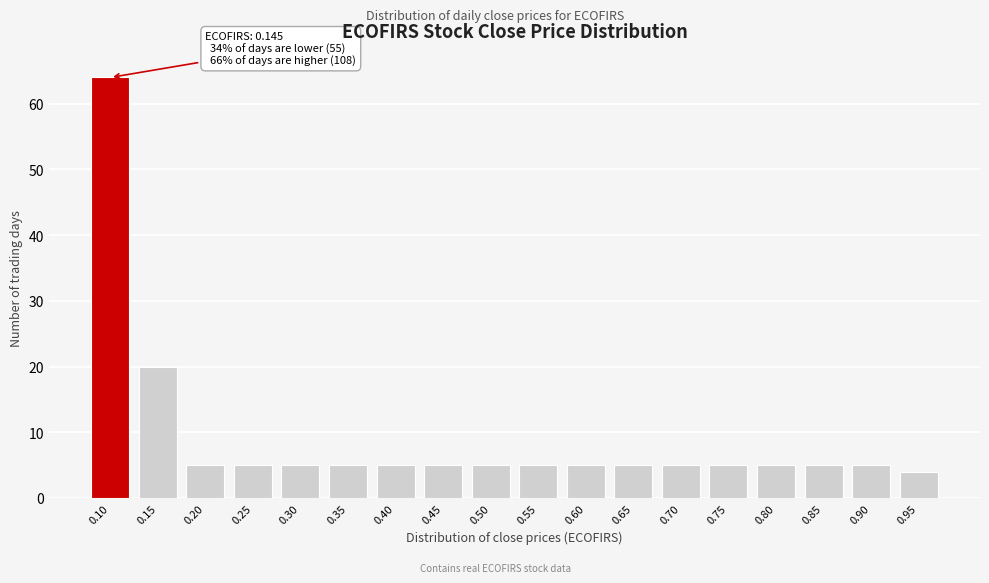

Reading left to right, list all the values displayed in this chart.

0.10=64	0.15=20	0.20=5	0.25=5	0.30=5	0.35=5	0.40=5	0.45=5	0.50=5	0.55=5	0.60=5	0.65=5	0.70=5	0.75=5	0.80=5	0.85=5	0.90=5	0.95=4